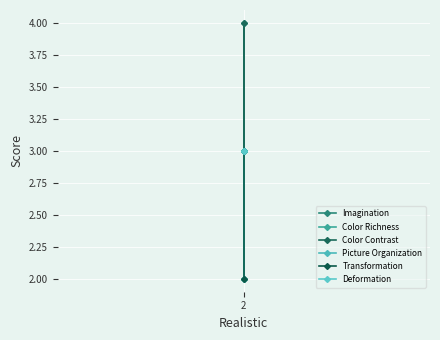

How many data points does each series have?

3